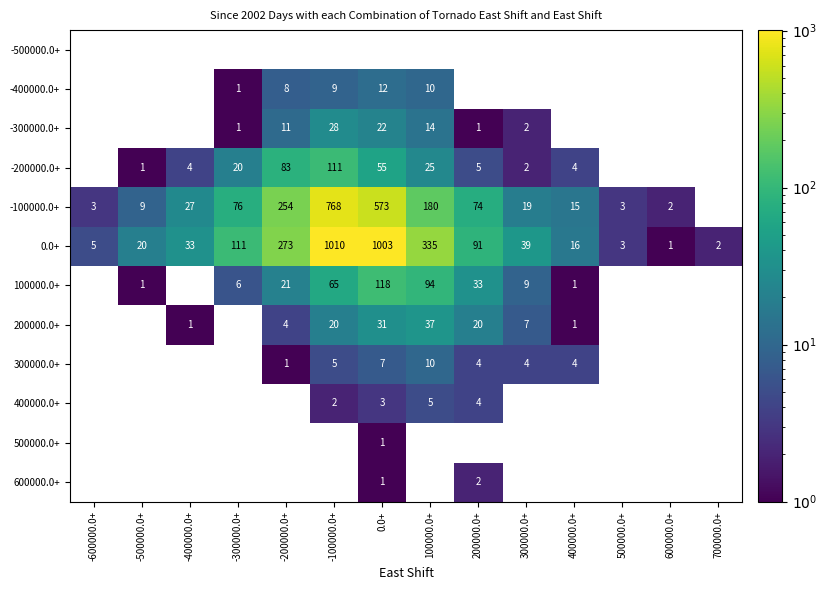

The 200000.0+ series shows 2.8 at -200000.0+. True or false?

False